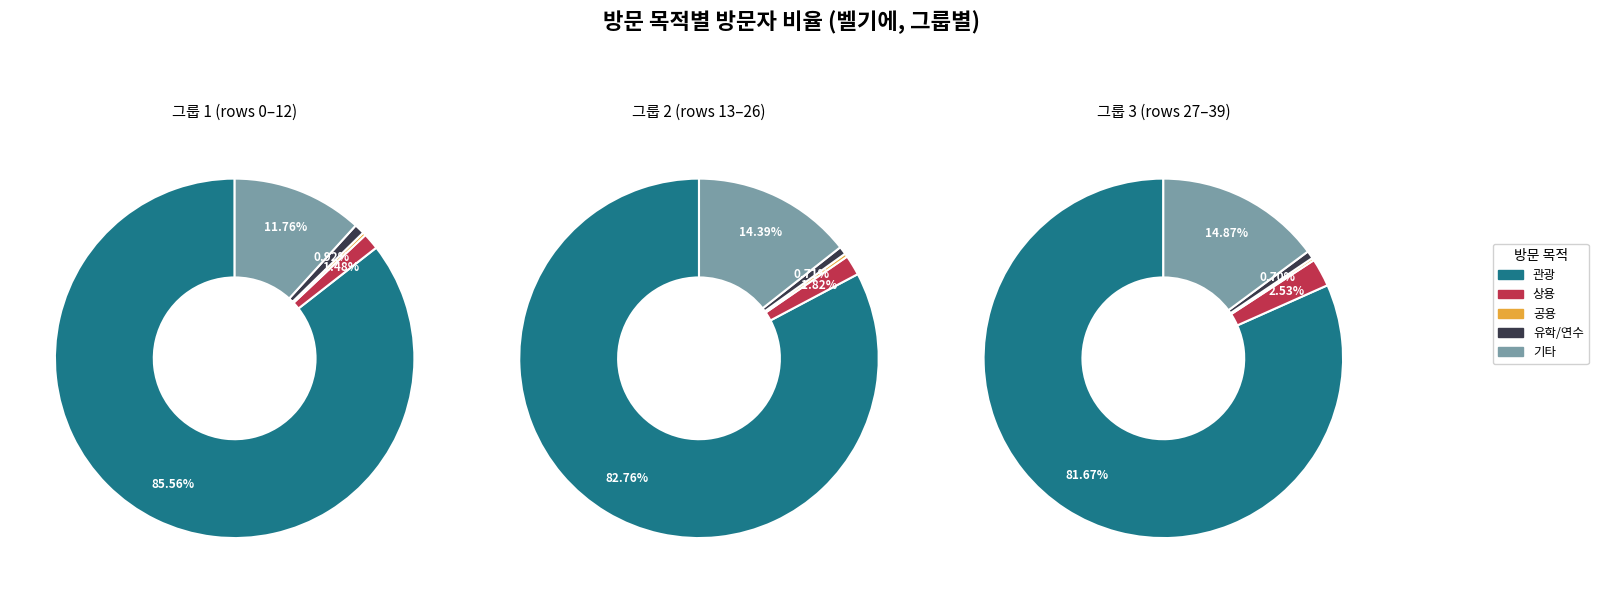

To the nearest percent, what portion does 18 represent?

2%